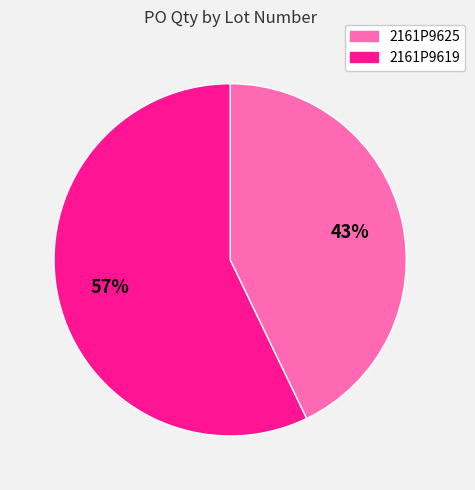

Approximately how many times larger is the value at 2161P9619 compared to 2161P9625?

1.3